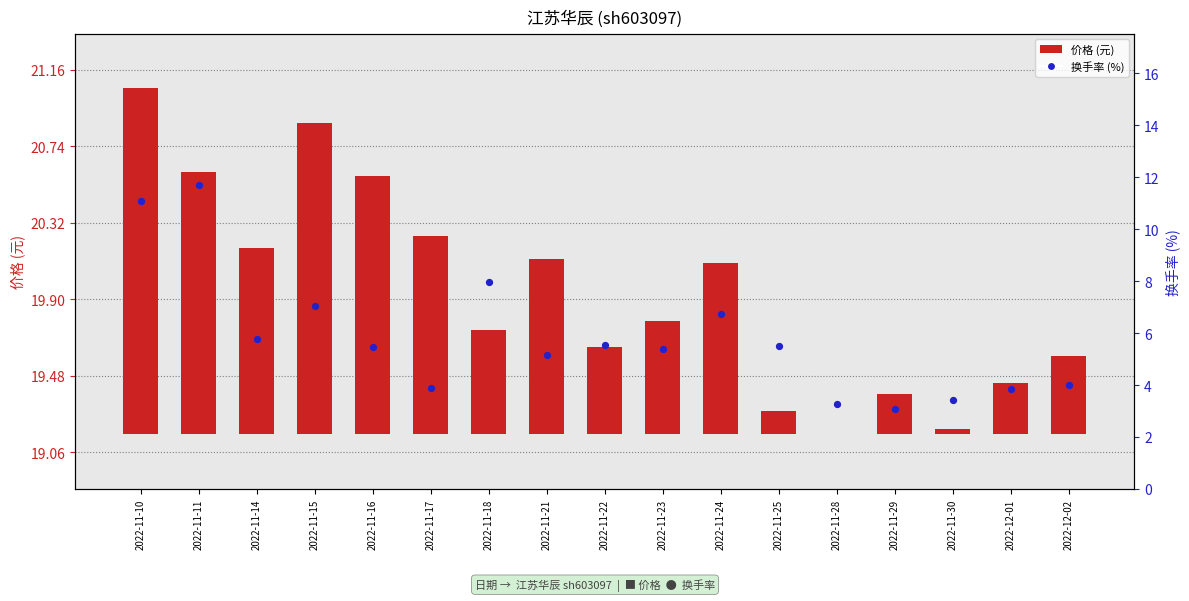

At which category is the sum across all series the highest?

2022-11-11